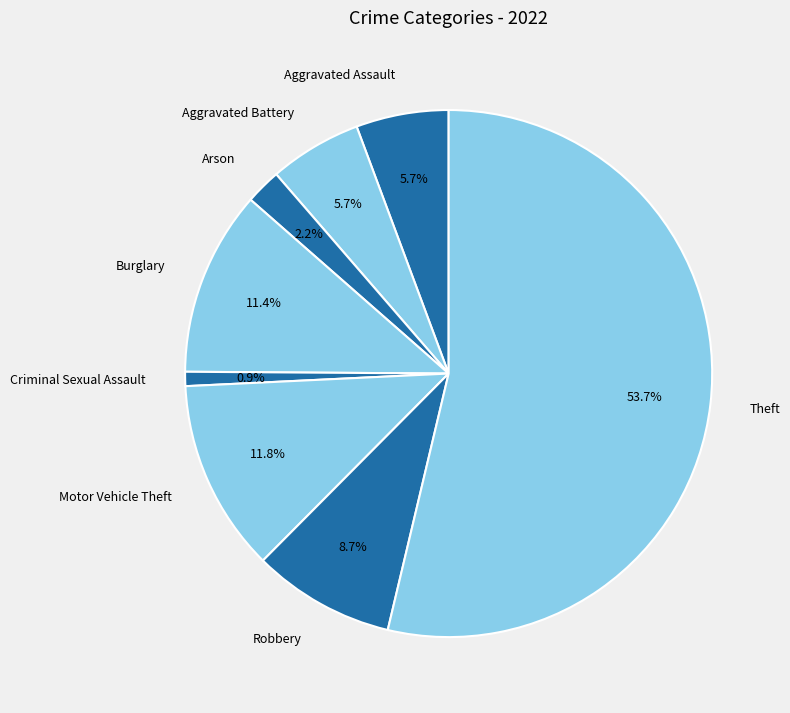

Which slice represents more than half of the pie?

Theft